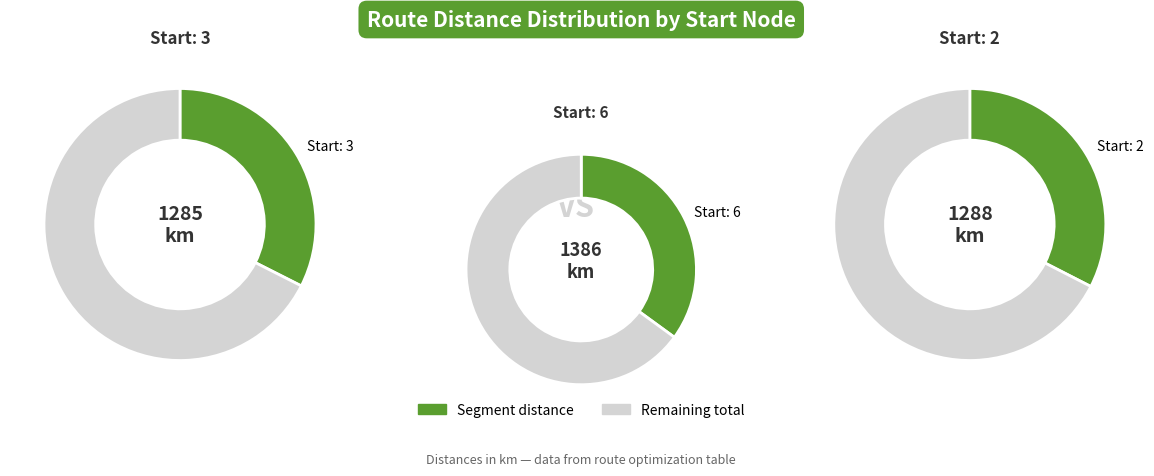

Does 6 account for over 50% of the chart?

No